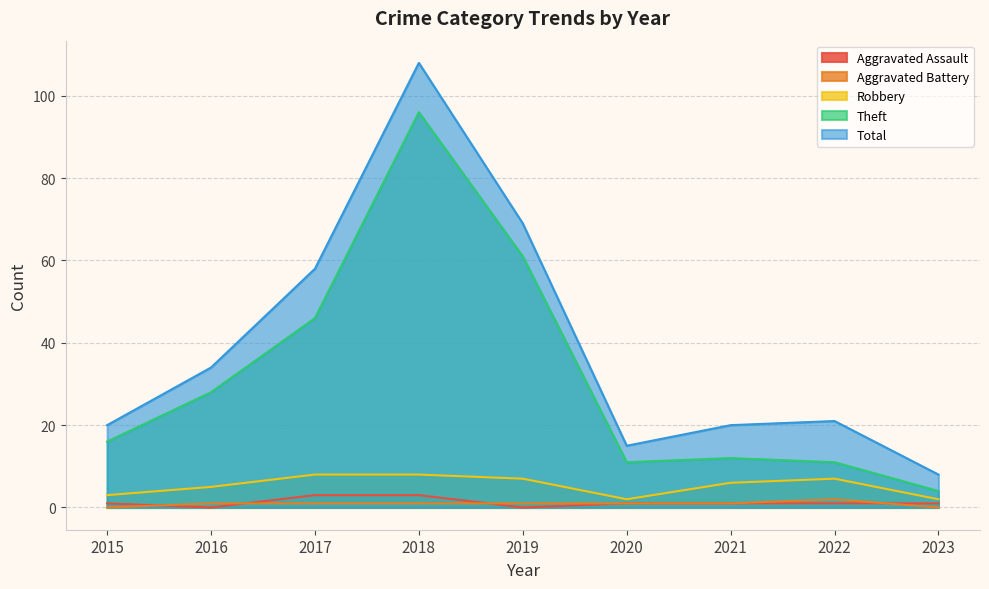

Rank the series at 2019 from highest to lowest value.

Total, Theft, Robbery, Aggravated Battery, Aggravated Assault